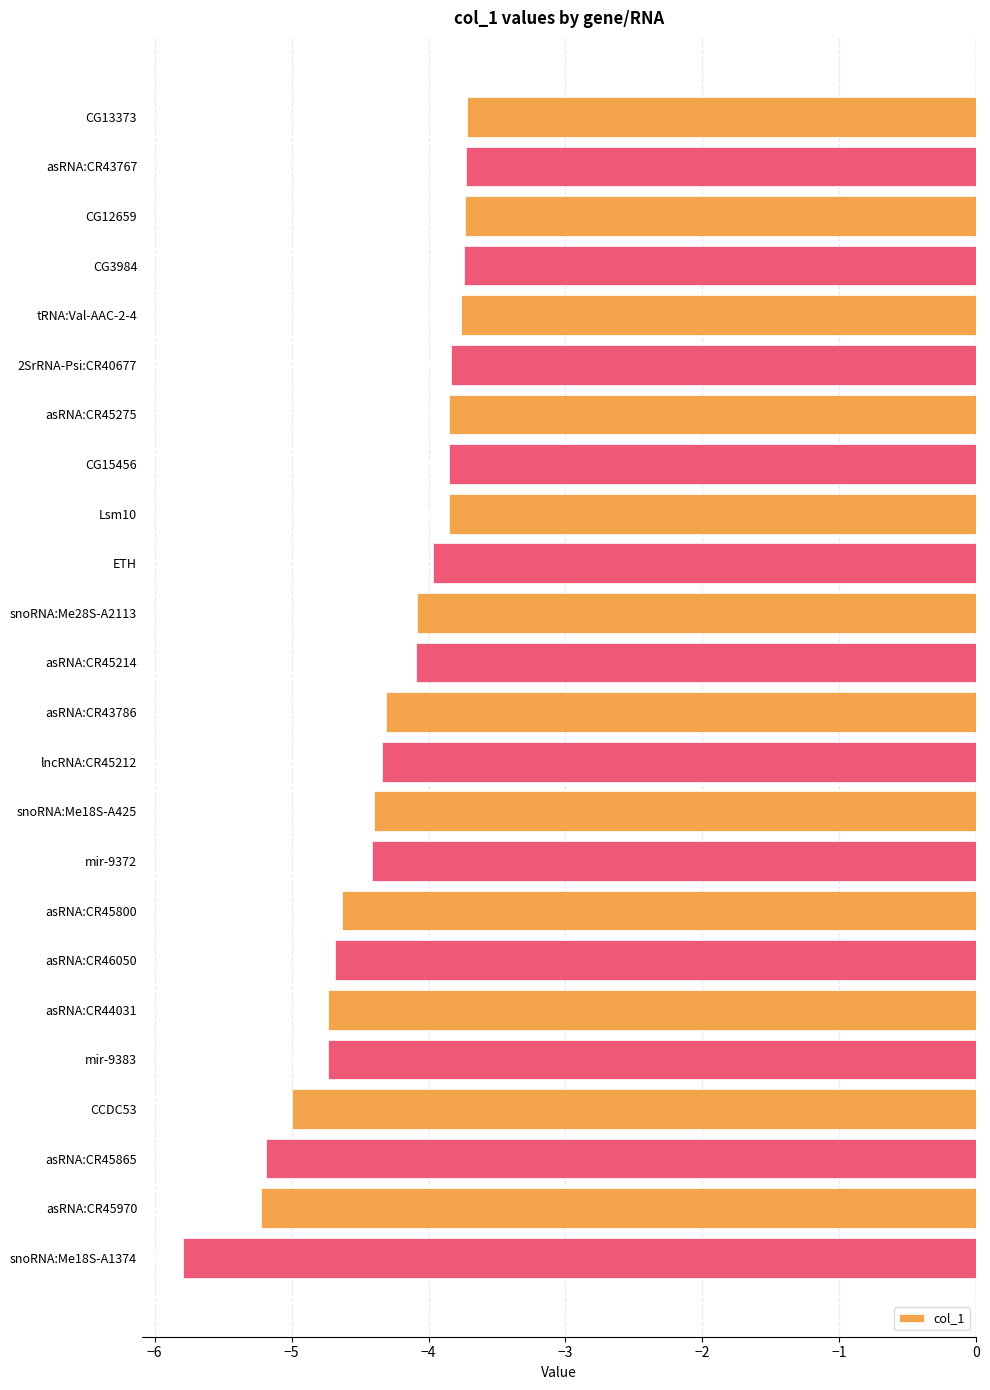

Rank the categories by value from highest to lowest.

CG13373, asRNA:CR43767, CG12659, CG3984, tRNA:Val-AAC-2-4, 2SrRNA-Psi:CR40677, asRNA:CR45275, CG15456, Lsm10, ETH, snoRNA:Me28S-A2113, asRNA:CR45214, asRNA:CR43786, lncRNA:CR45212, snoRNA:Me18S-A425, mir-9372, asRNA:CR45800, asRNA:CR46050, asRNA:CR44031, mir-9383, CCDC53, asRNA:CR45865, asRNA:CR45970, snoRNA:Me18S-A1374